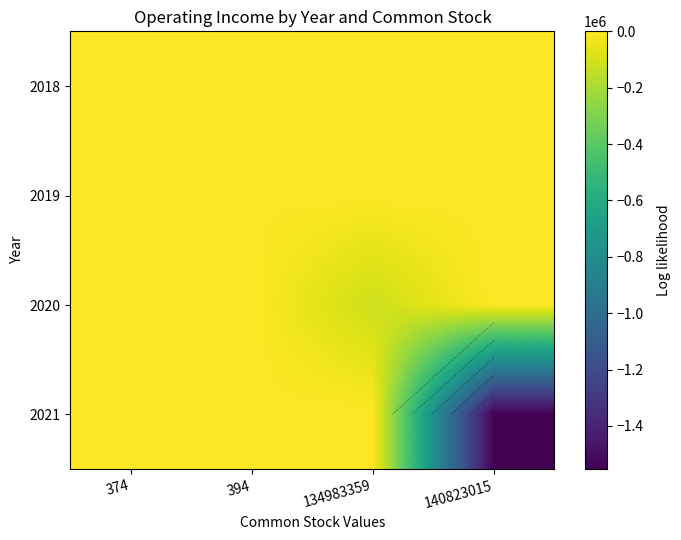

The 2019 series shows 0 at 374. True or false?

True